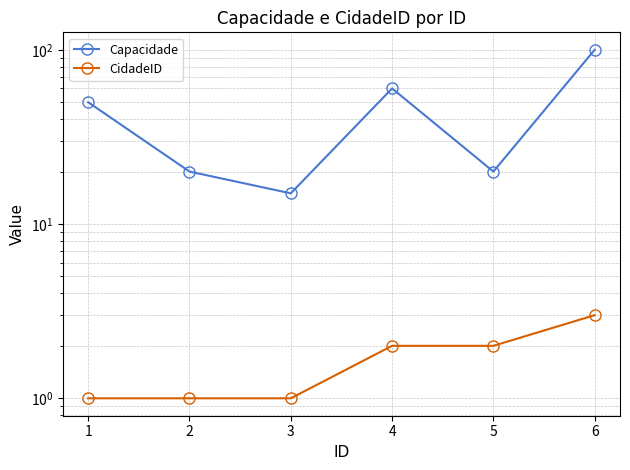

What is the minimum value for Capacidade?

15